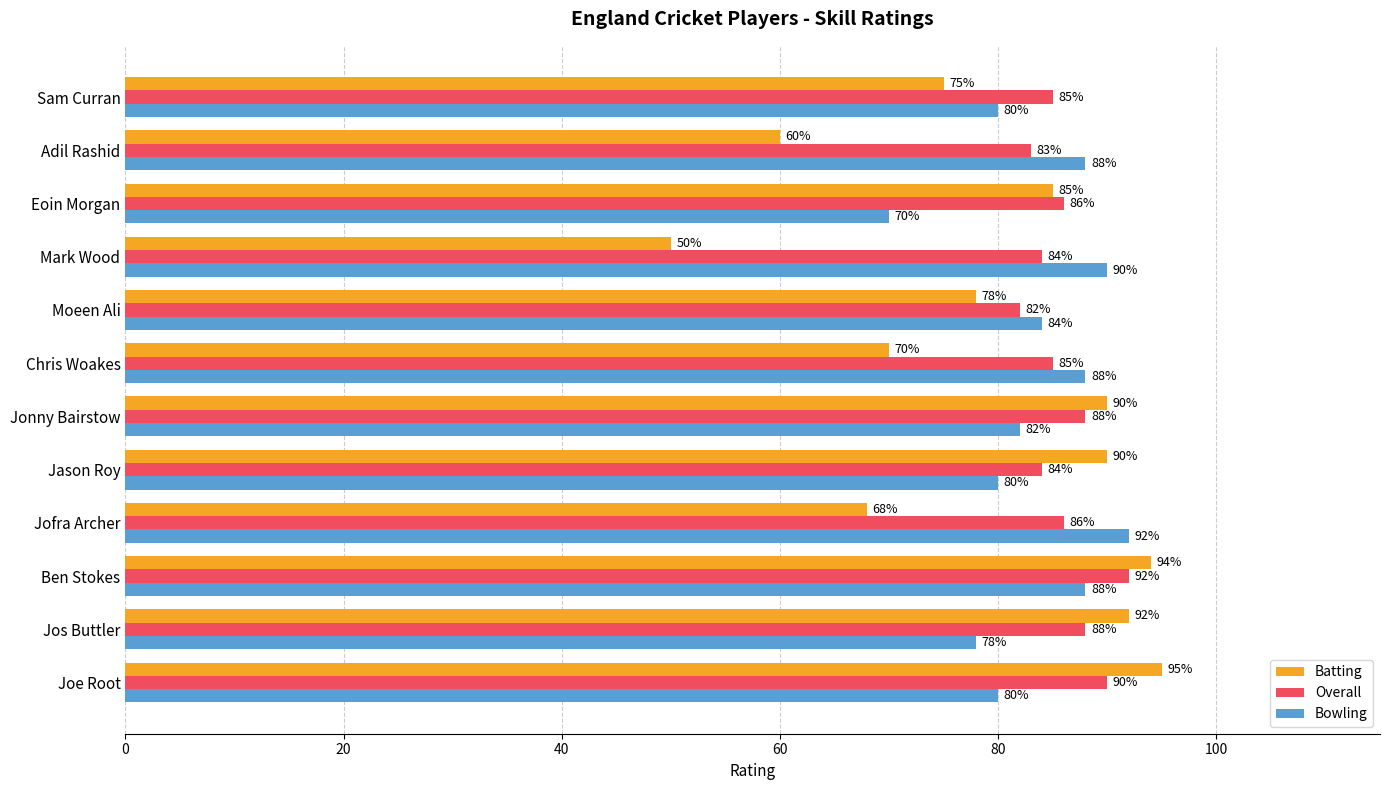

The Batting series shows 153 at Jos Buttler. True or false?

False